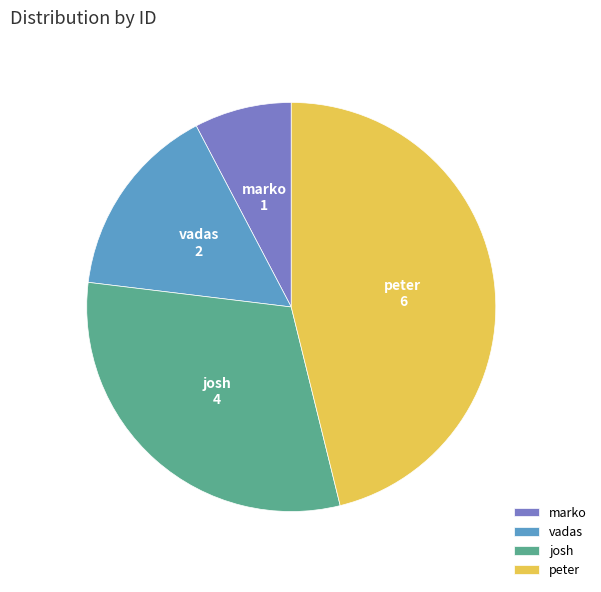

Which has a higher value, josh or peter?

peter